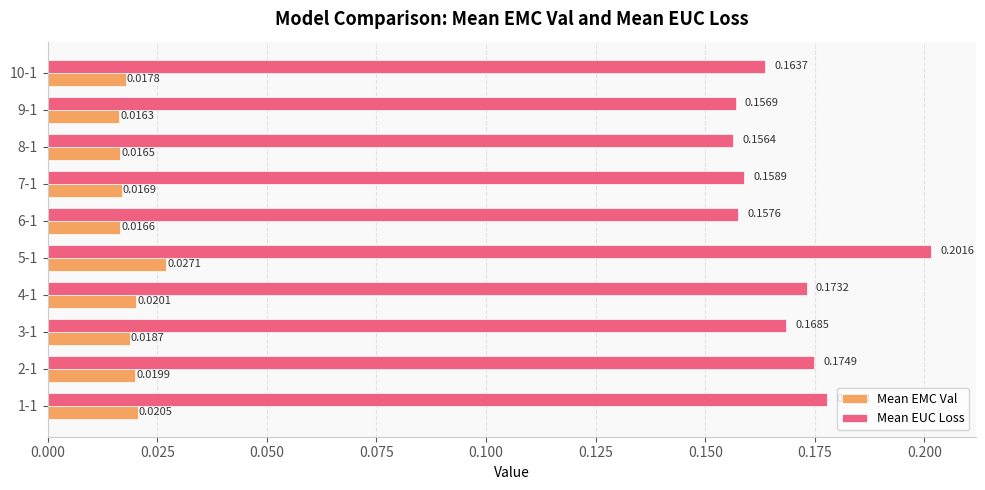

Which series has the largest total across all categories?

Mean EUC Loss